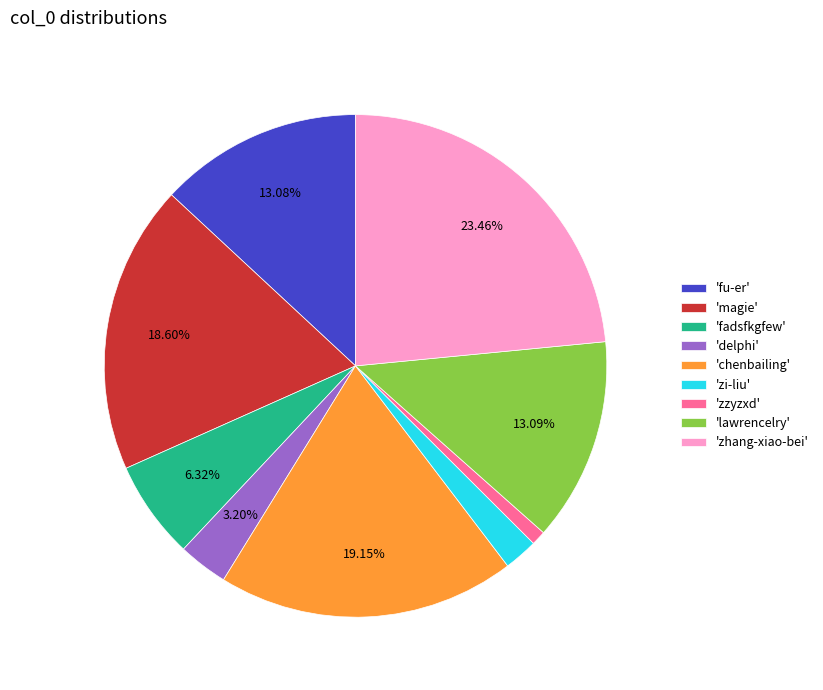

What is the ratio of the value at 'delphi' to the value at 'zzyzxd'?

3.5